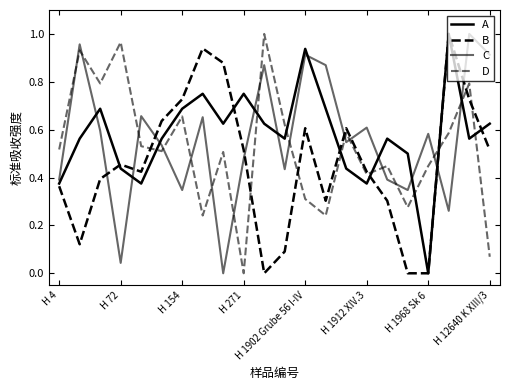

Does the chart display data point markers on the line(s)?

No